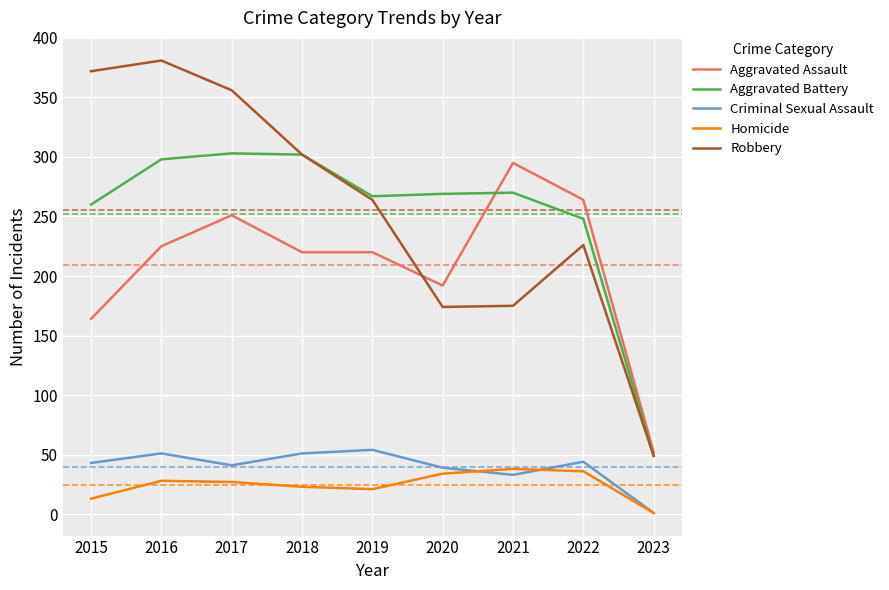

Count the number of data series in this chart.

5